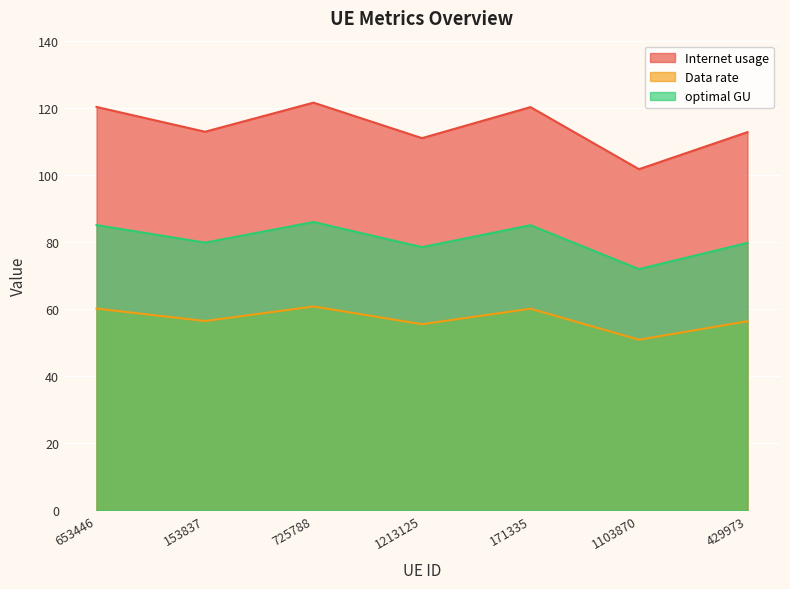

What is the total value across all series at 1213125?

244.9